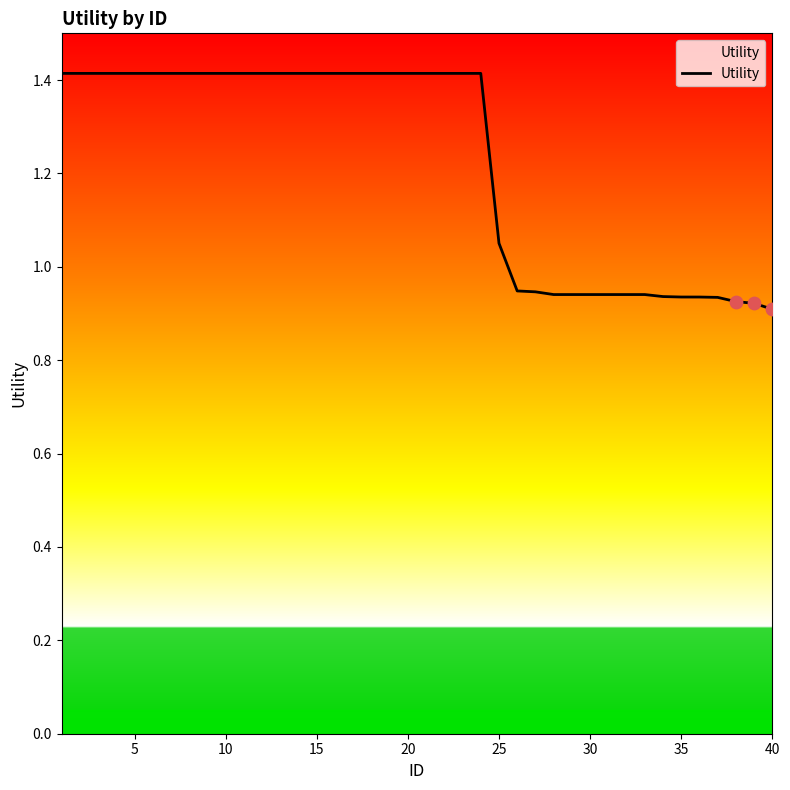

What is the maximum value shown in the chart?

1.4